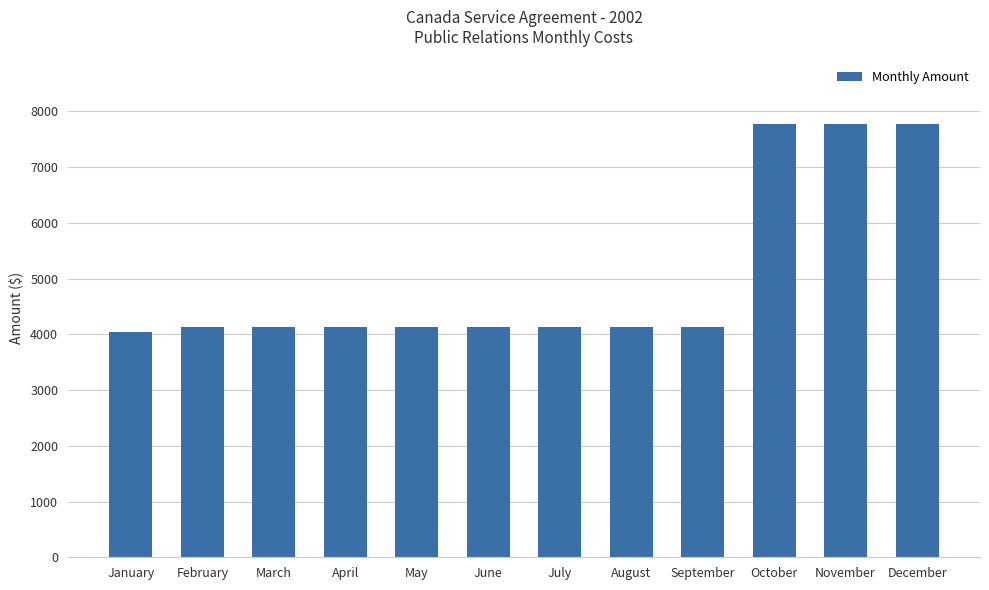

Is it true that the value at November is 13488.4?

False